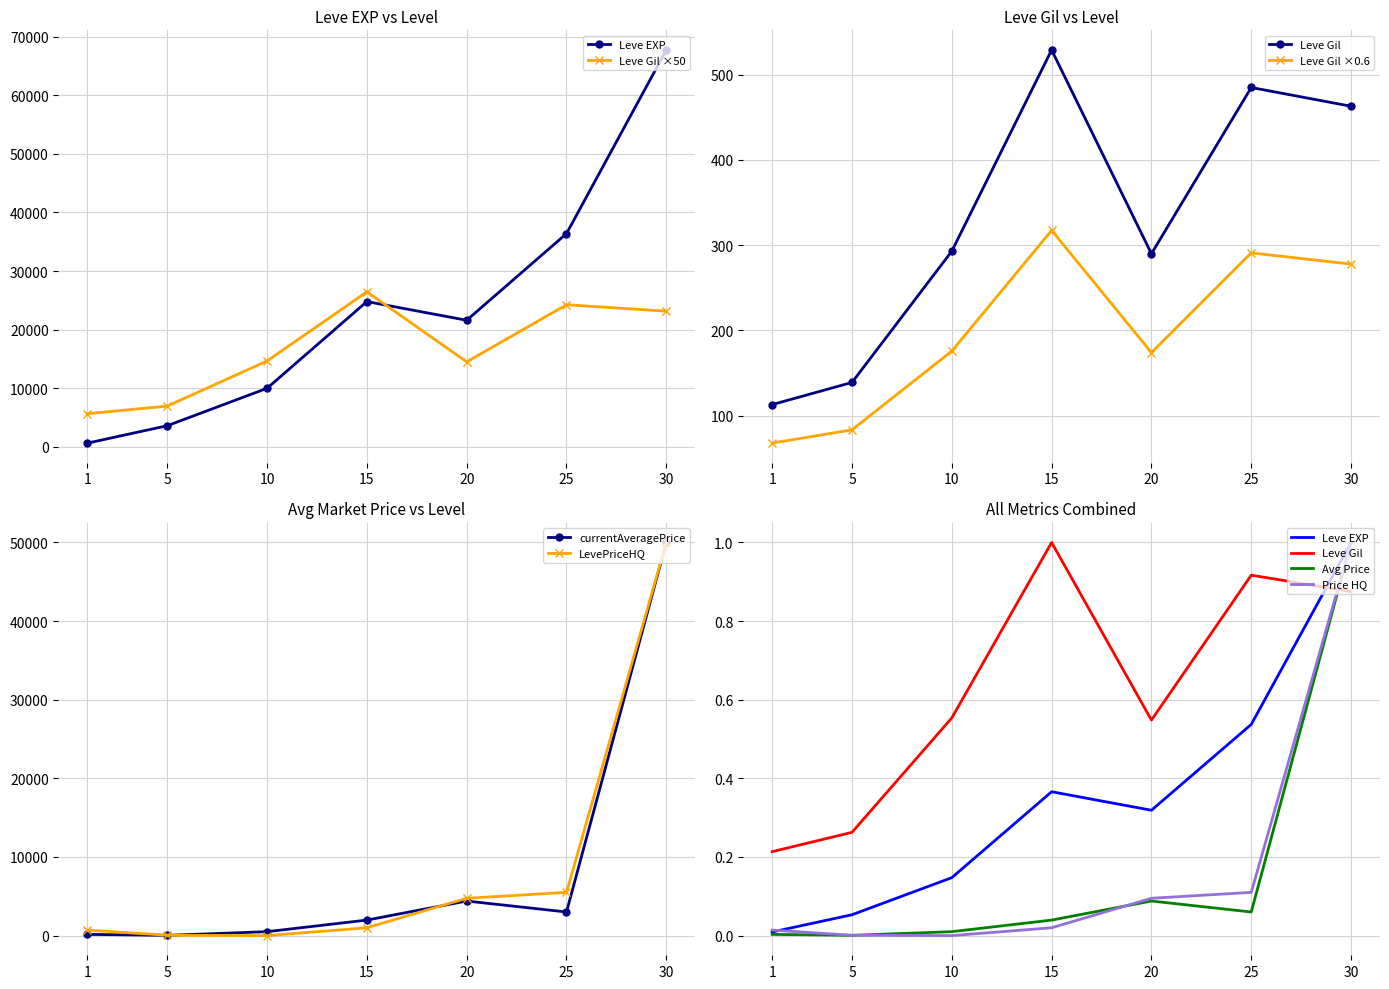

List the labels in order of LevePriceHQ value, largest first.

30, 25, 20, 15, 1, 5, 10